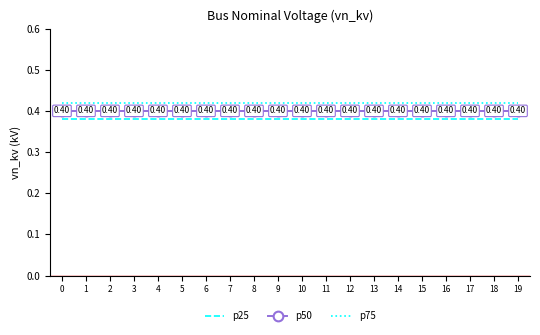

True or false: p25 has a value of 0.5 at 13.

False